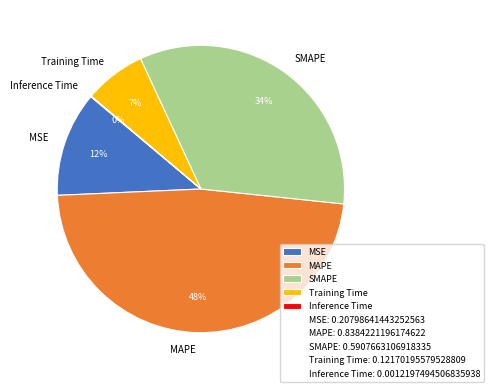

To the nearest percent, what is the difference between the largest and smallest slice percentages?

48%